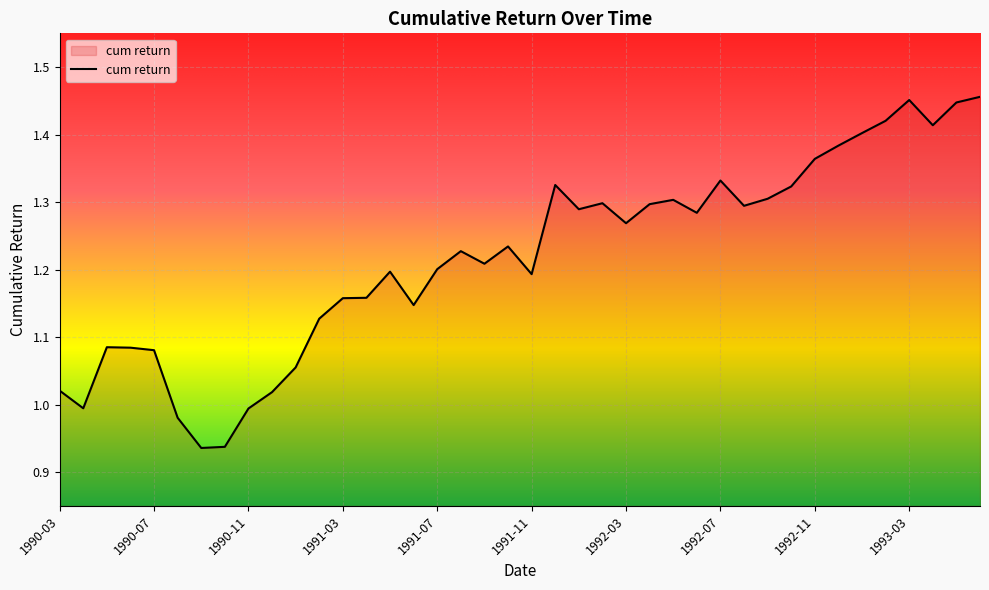

What is the difference between the maximum and minimum values?

0.5